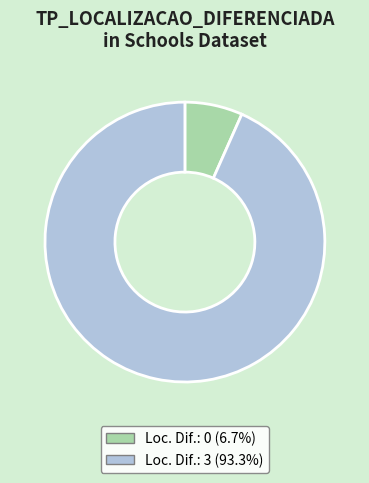

Do Loc. Dif.: 0 (6.7%) and Loc. Dif.: 3 (93.3%) together represent more than half of the pie?

Yes